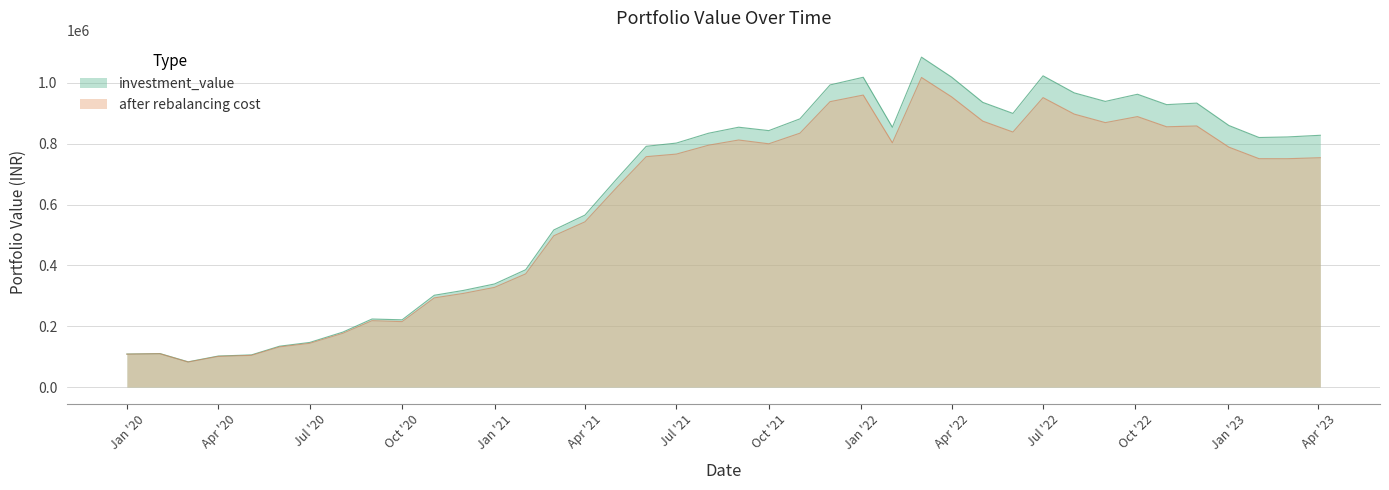

At which category is the sum across all series the highest?

2022-03-02